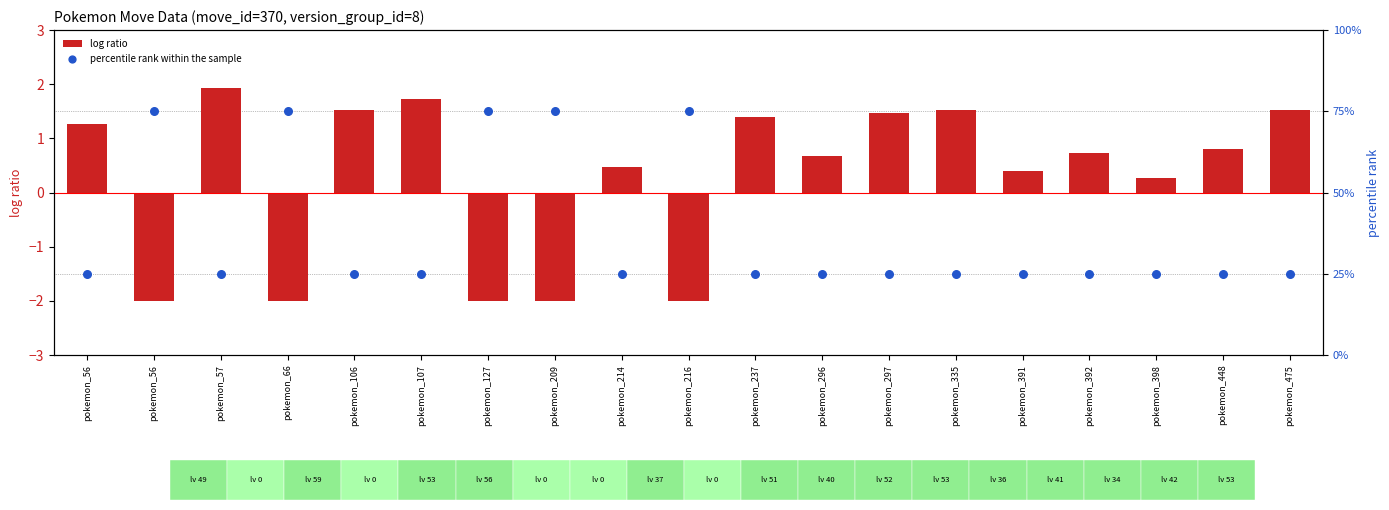

Which series has the largest Y range (max minus min)?

percentile rank within the sample